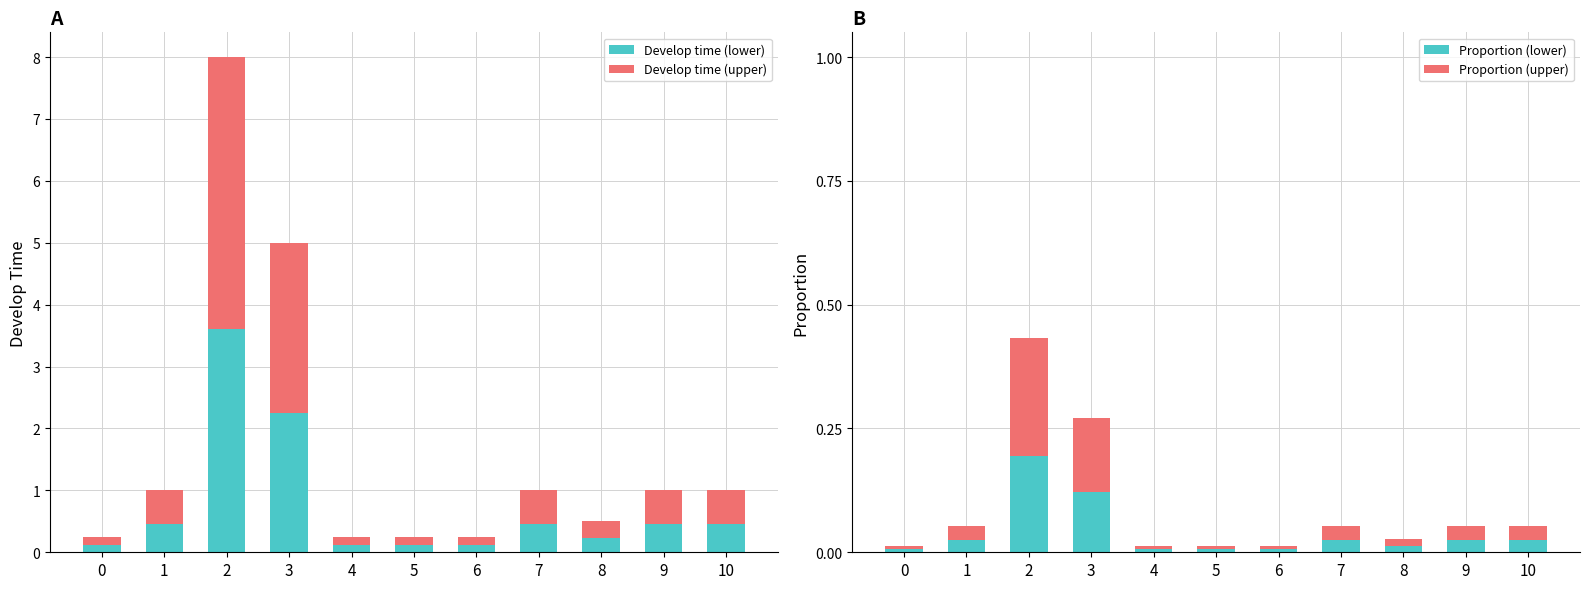

What are all the series names shown in the legend?

Develop time (lower), Develop time (upper), Proportion (lower), Proportion (upper)